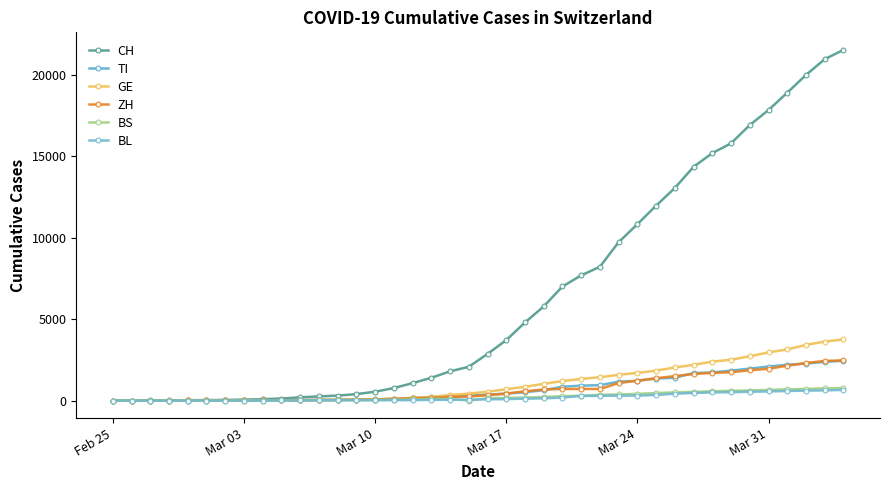

What is the sum of all BS values?

9728